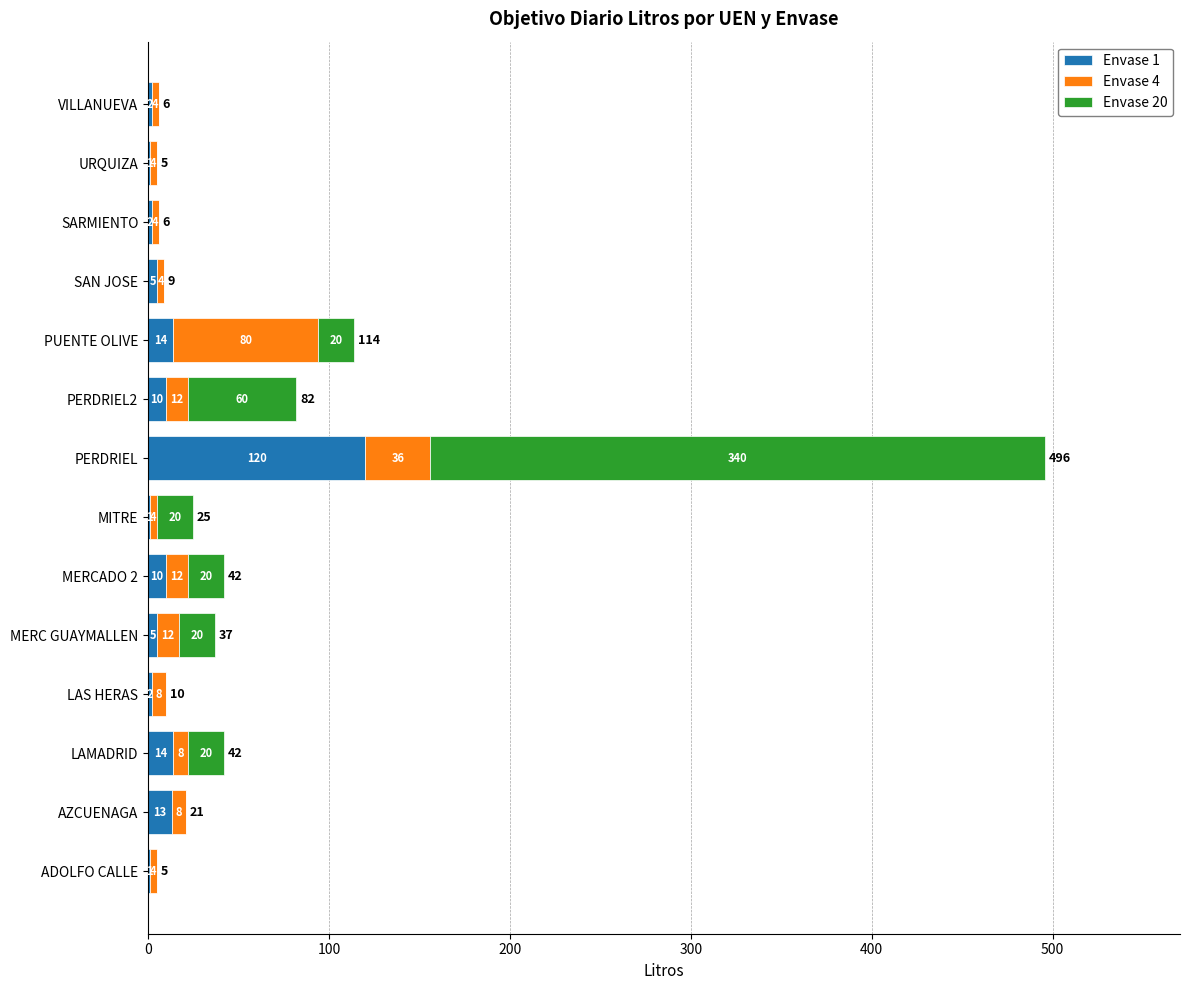

What is the total value across all series at ADOLFO CALLE?

5